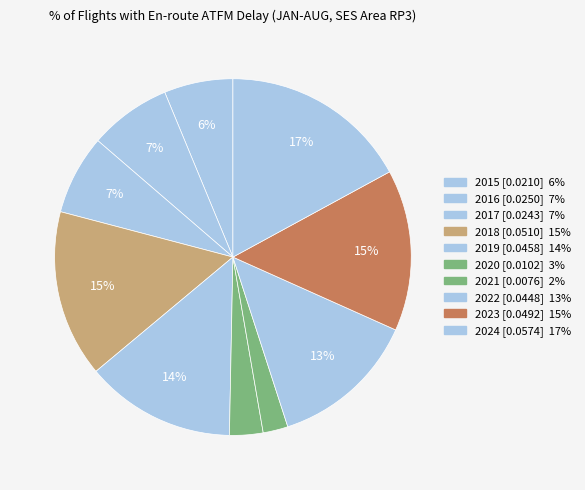

Which slice is the smallest?

2021